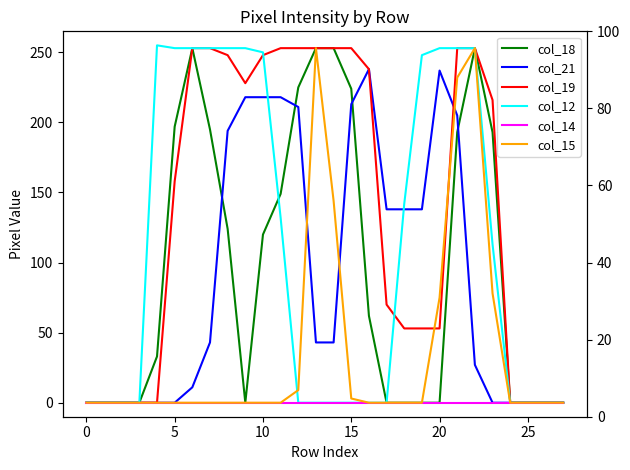

Reading right to left, list all the values displayed in this chart.

col_18: 0	0	0	0	193	253	193	0	0	0	0	62	224	253	253	225	149	120	0	124	195	253	197	33	0	0	0	0
col_21: 0	0	0	0	0	27	205	237	138	138	138	238	213	43	43	211	218	218	218	194	43	11	0	0	0	0	0	0
col_19: 0	0	0	0	216	253	253	53	53	53	70	238	253	253	253	253	253	248	228	248	253	253	158	0	0	0	0	0
col_12: 0	0	0	0	113	253	253	253	248	142	0	0	0	0	0	0	132	250	253	253	253	253	253	255	0	0	0	0
col_14: 0	0	0	0	0	0	0	0	0	0	0	0	0	0	0	0	0	0	0	0	0	0	0	0	0	0	0	0
col_15: 0	0	0	0	78	253	232	75	0	0	0	0	3	144	253	9	0	0	0	0	0	0	0	0	0	0	0	0